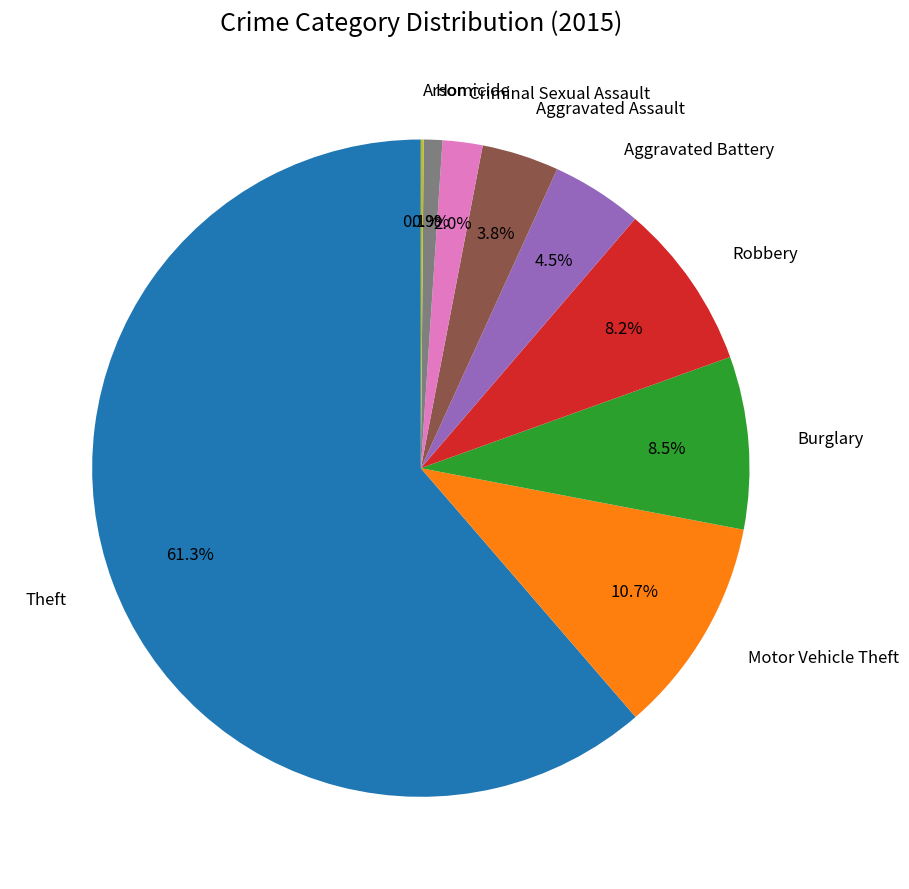

Between Robbery and Aggravated Battery, which is larger?

Robbery